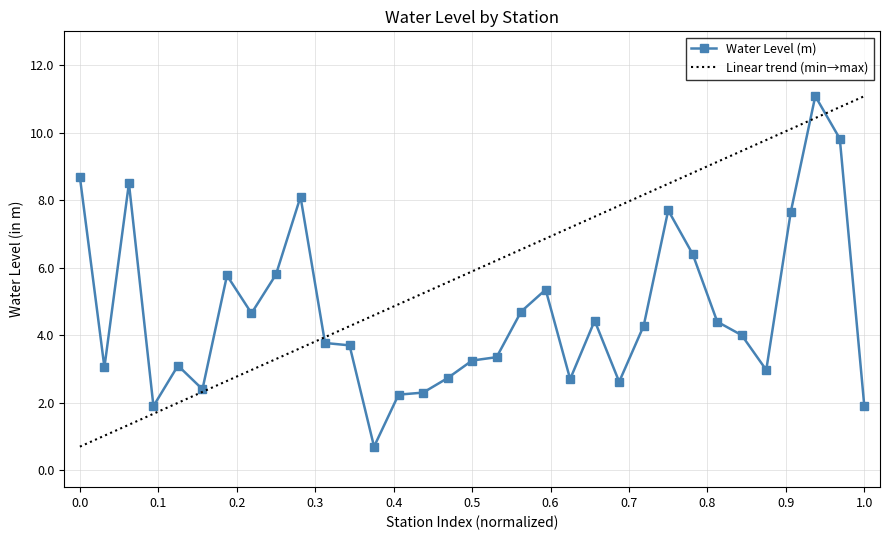

What is the value of the 9th point from the left?

5.8